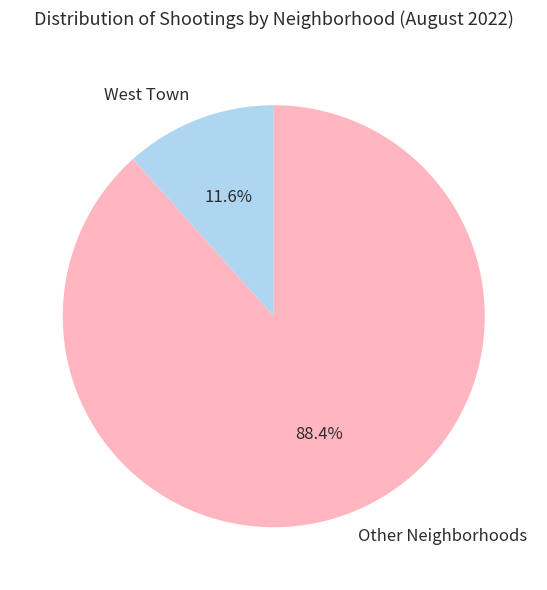

Count the number of slices in the pie.

2